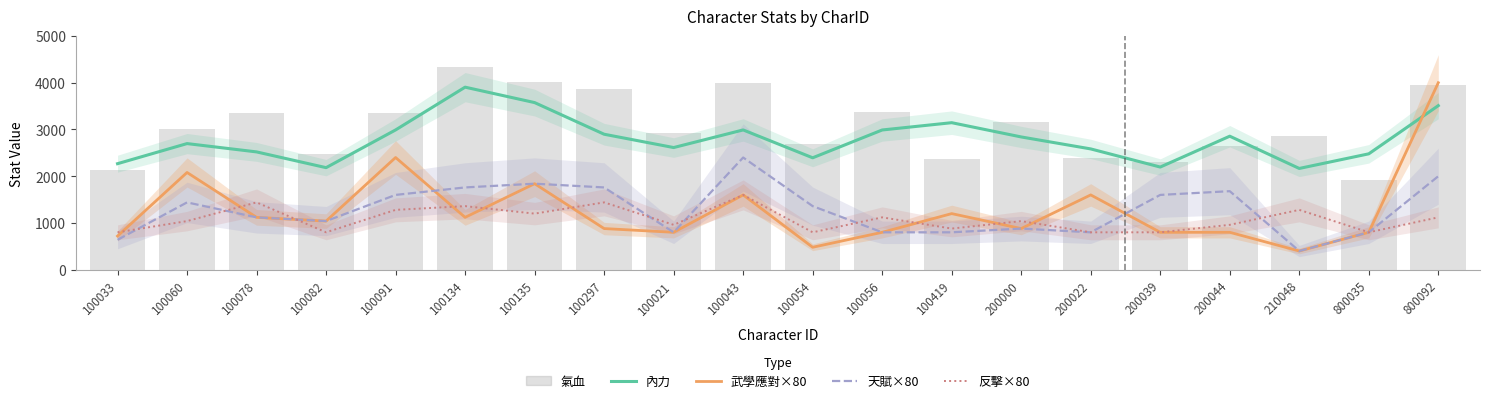

True or false: 天賦×80 and 反擊×80 intersect in this chart.

True